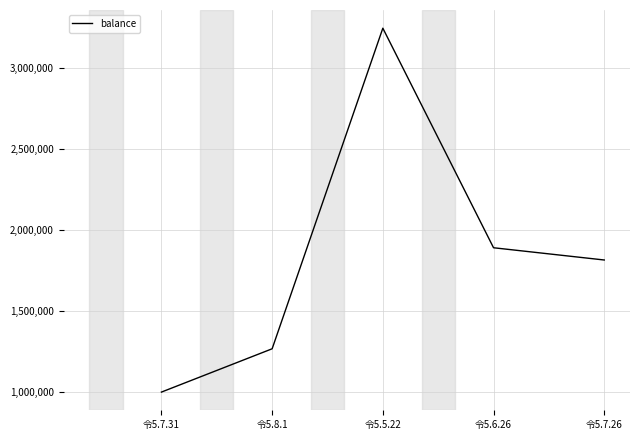

What is the difference between the values at 令5.5.22 and 令5.7.31?

2243900